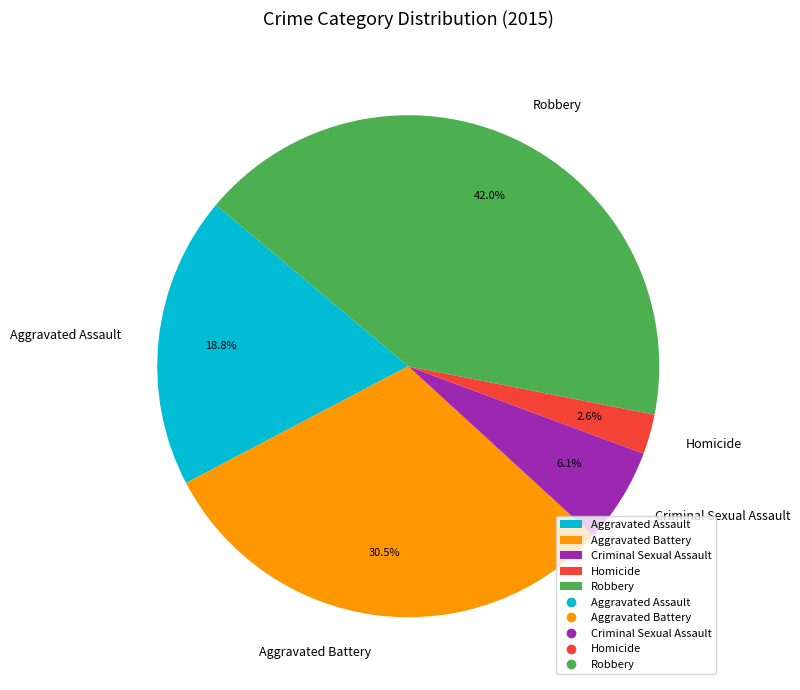

Is there a majority slice in this chart?

No